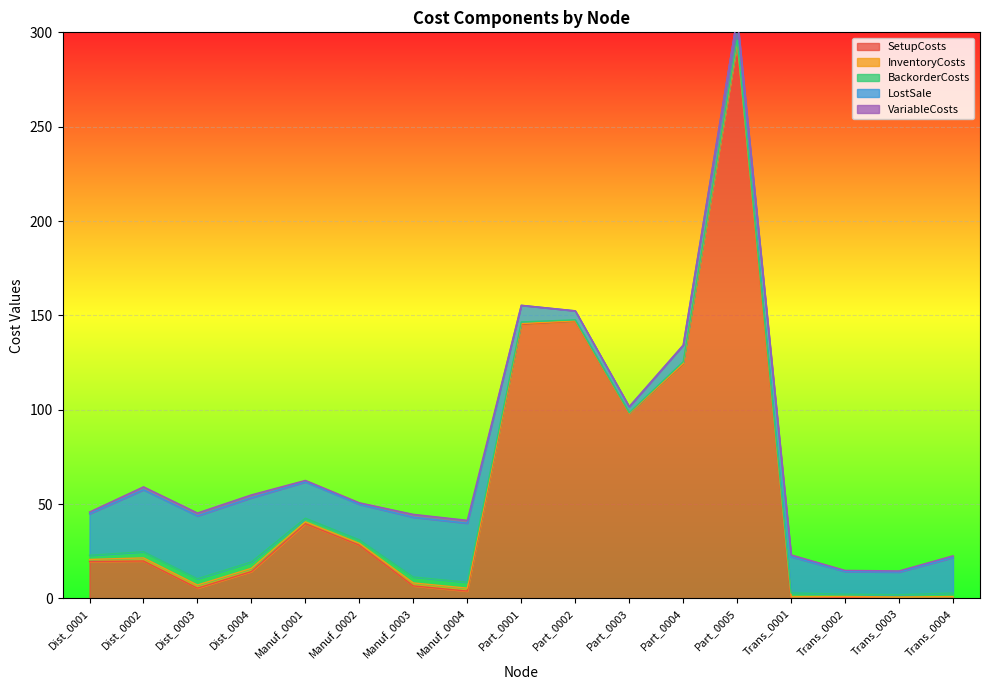

What is the highest value of the BackorderCosts series?

3.4